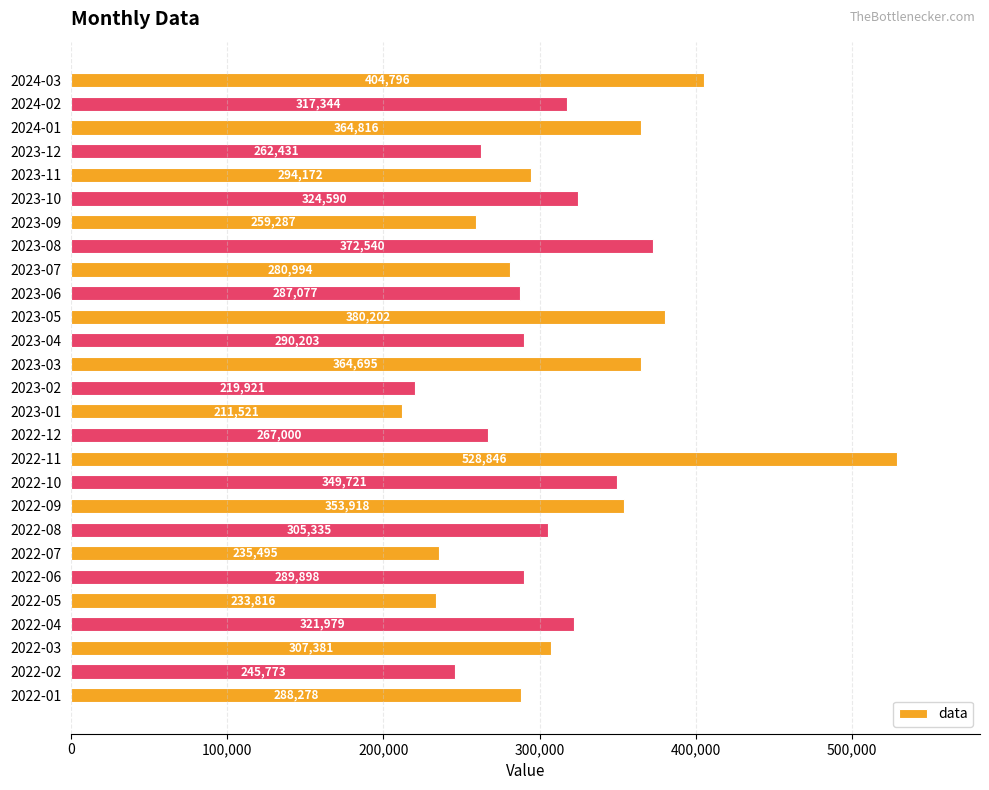

Which label corresponds to the largest value in the chart?

2022-11